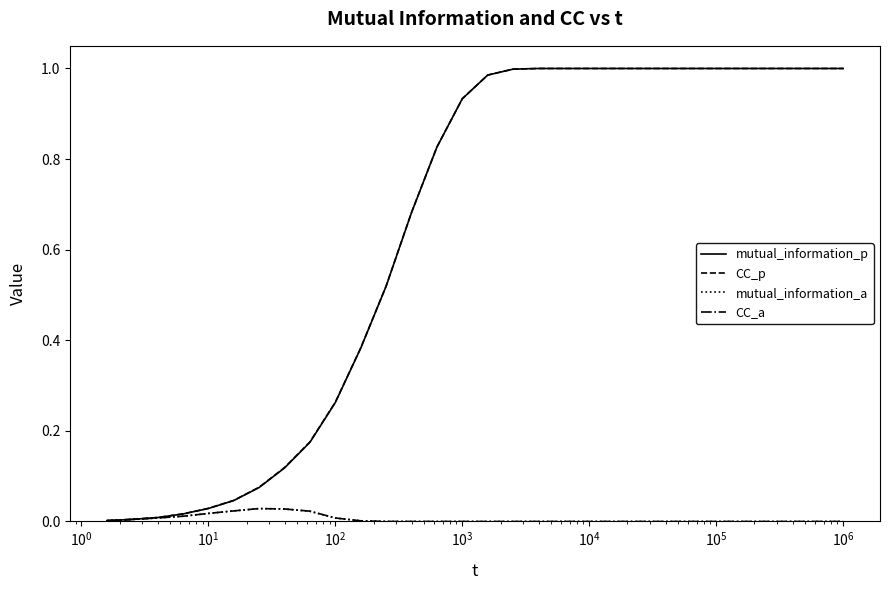

Which series has the widest spread of values?

mutual_information_p